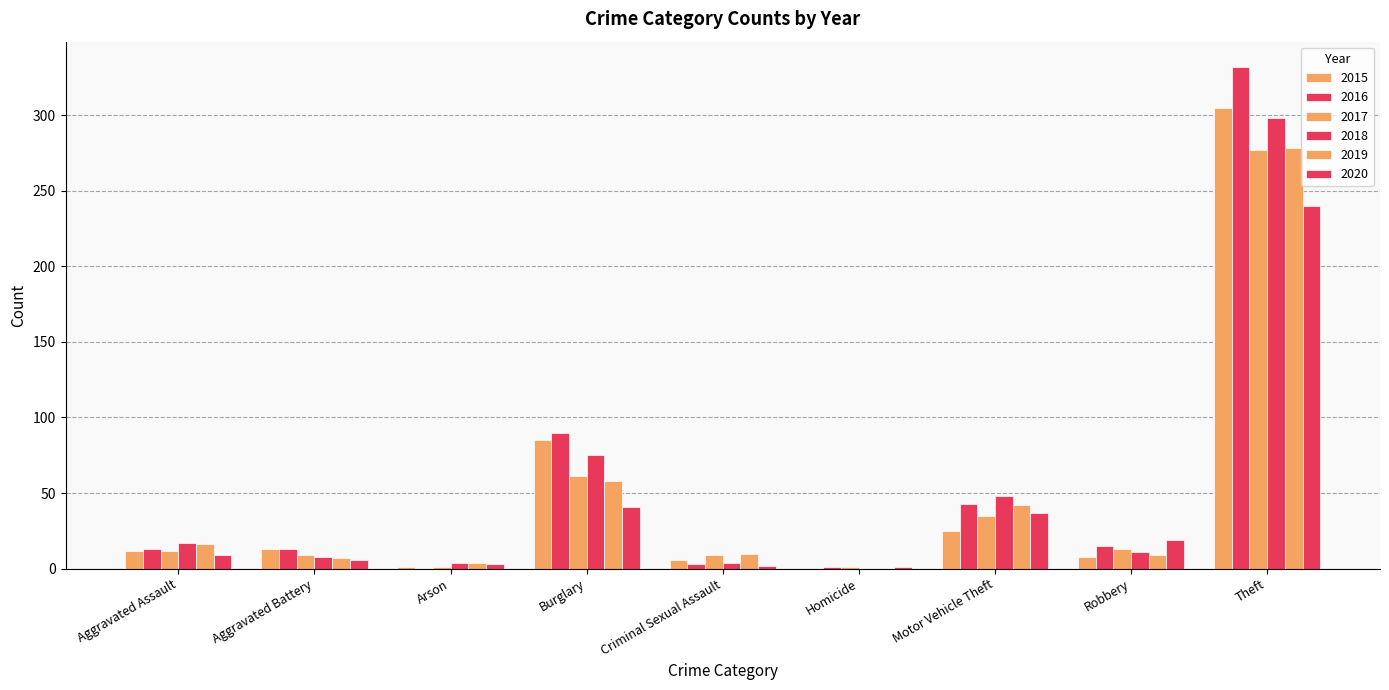

What is the difference between the 2016 values at Theft and Aggravated Assault?

319